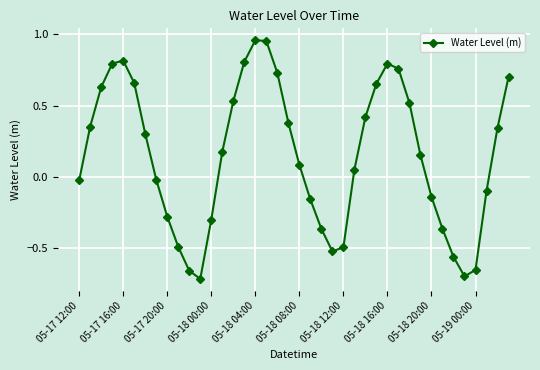

How many points are higher than both their immediate neighbors (excluding endpoints)?

3